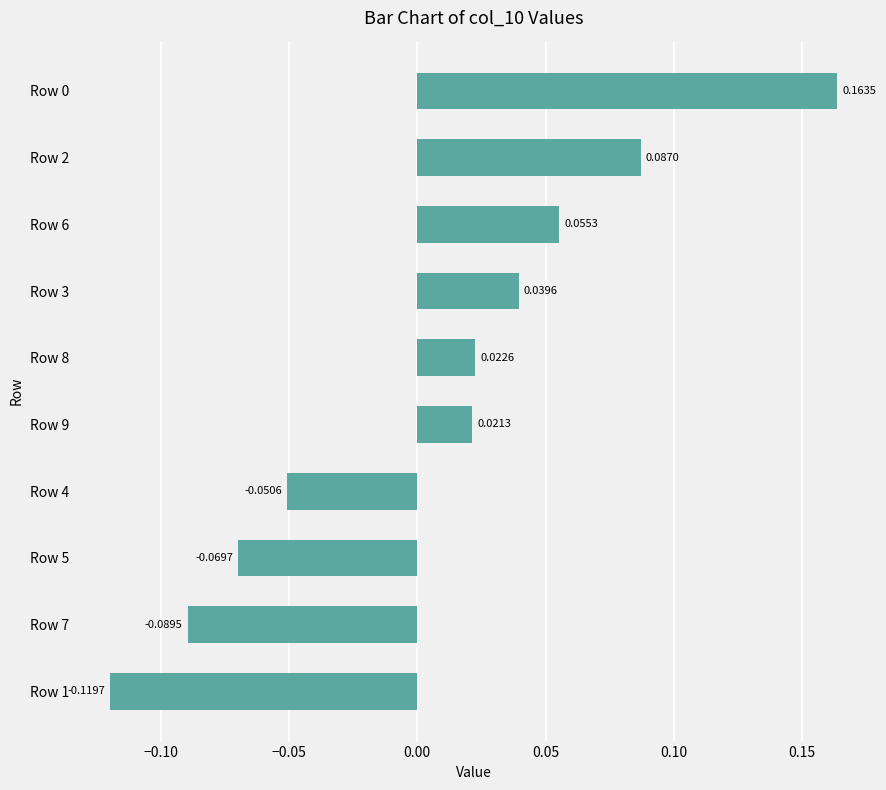

What is the difference between the maximum and minimum values?

0.3